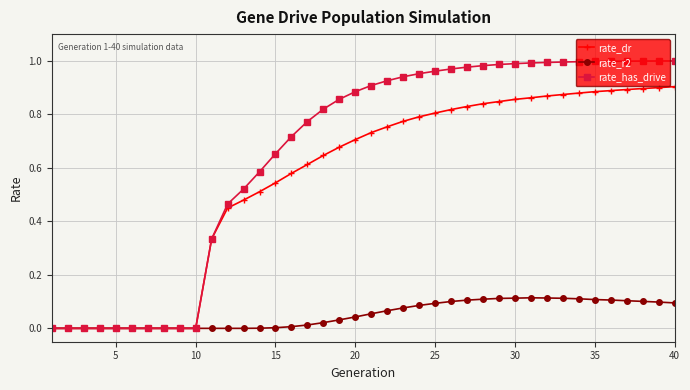

Which series has the widest spread of values?

rate_has_drive